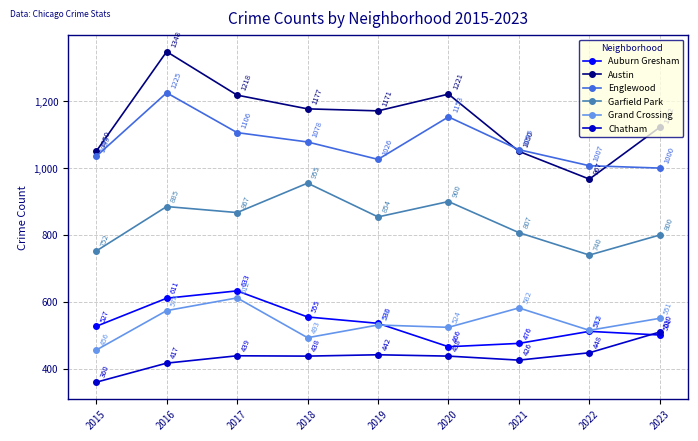

What is the difference between the highest and lowest values at 2020?

783